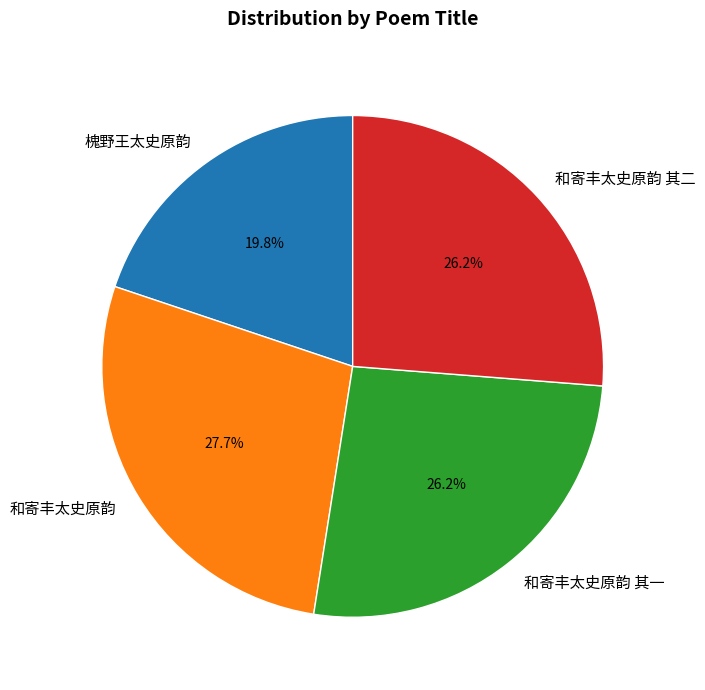

To the nearest percent, what portion does 和寄丰太史原韵 represent?

28%